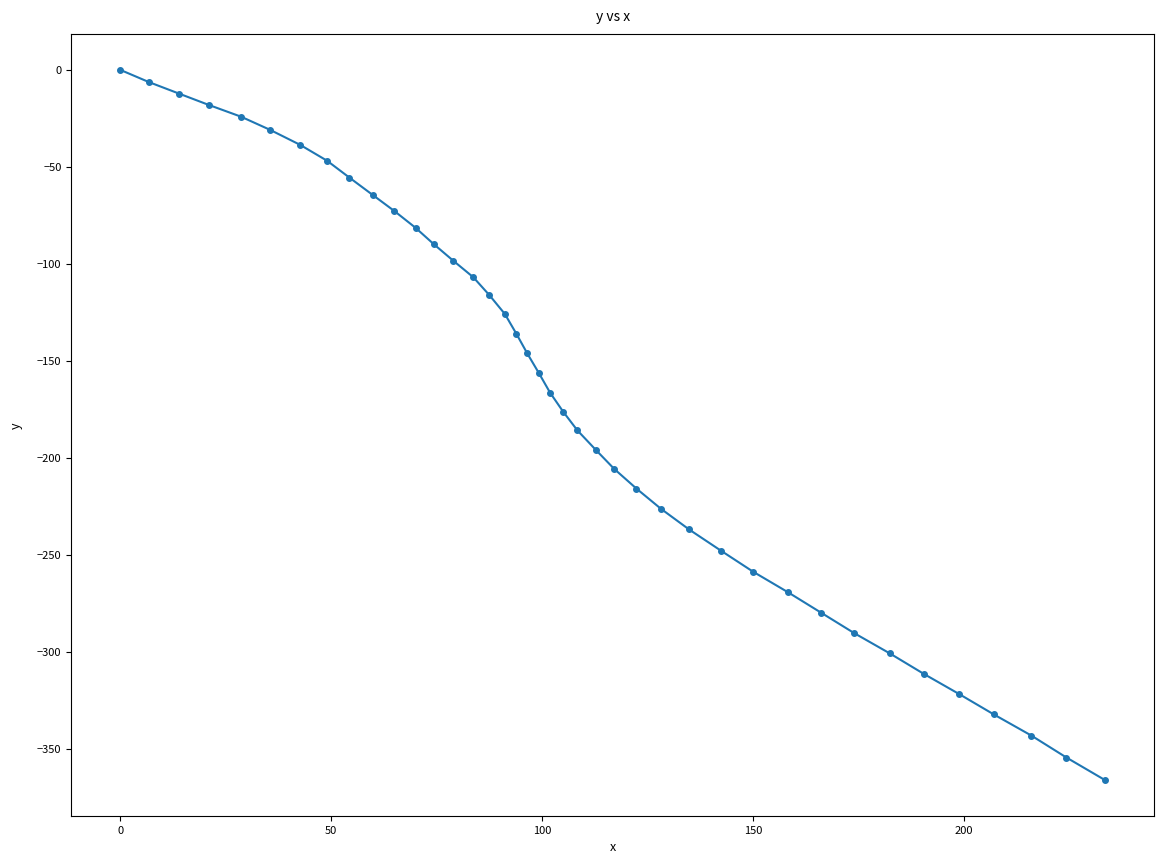

How many categories are shown in the chart?

40